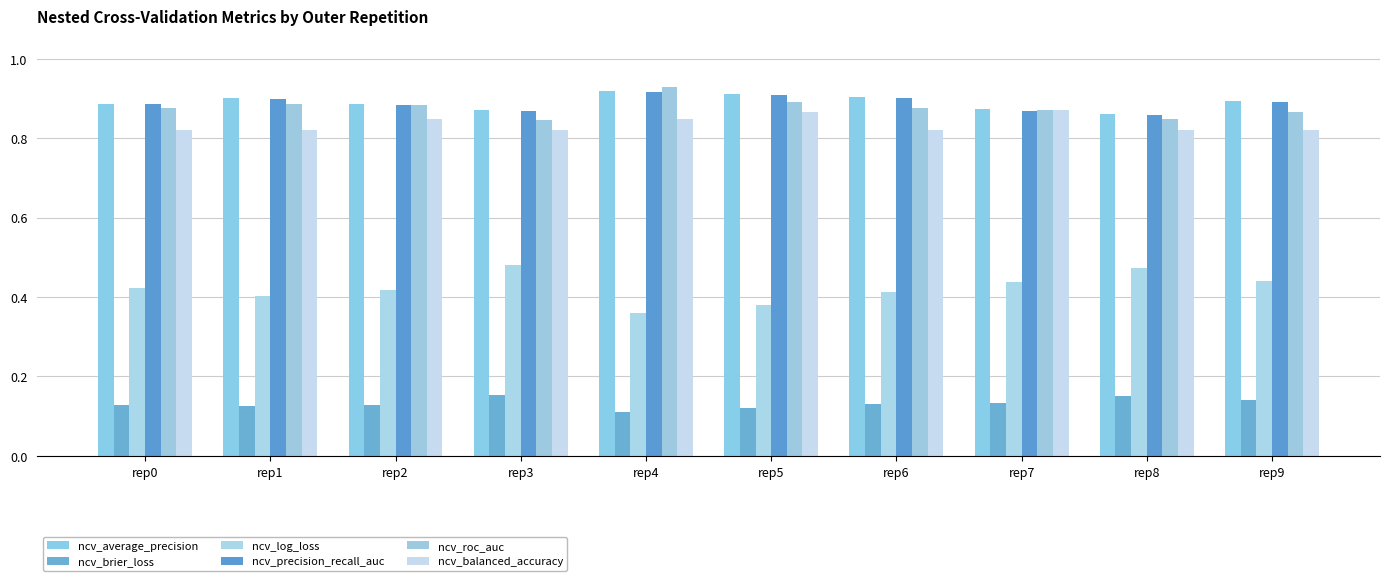

Are the bars grouped side by side (vs. stacked)?

Yes